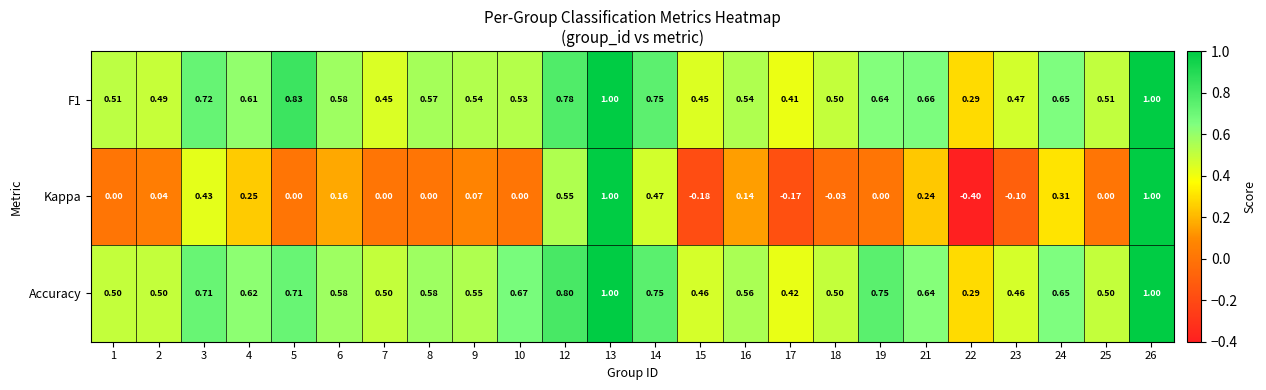

At how many categories does at least one series exceed 0?

24